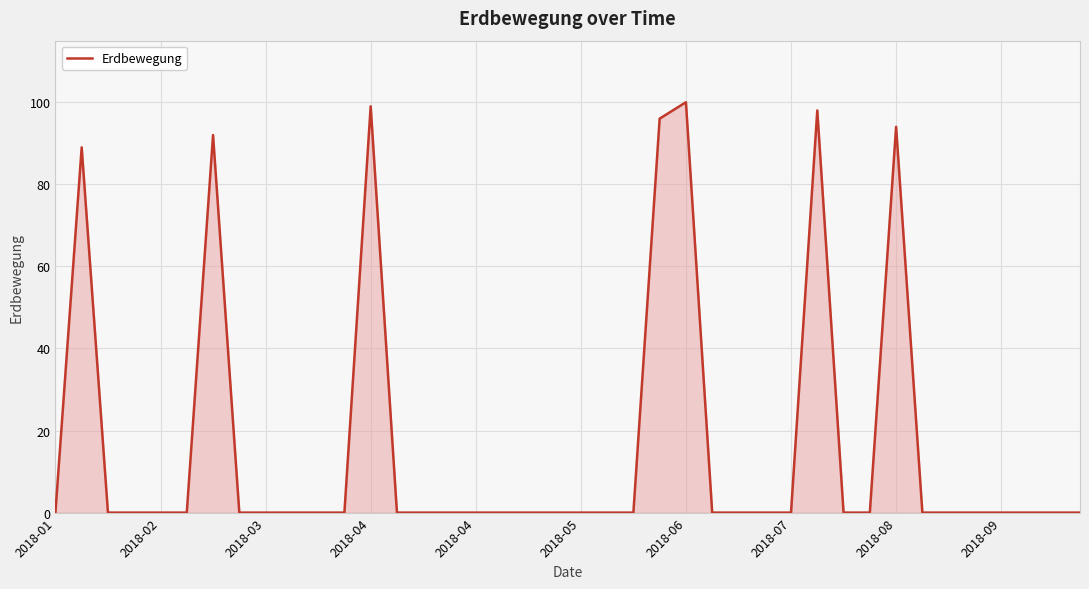

What is the difference between the maximum and minimum values?

100